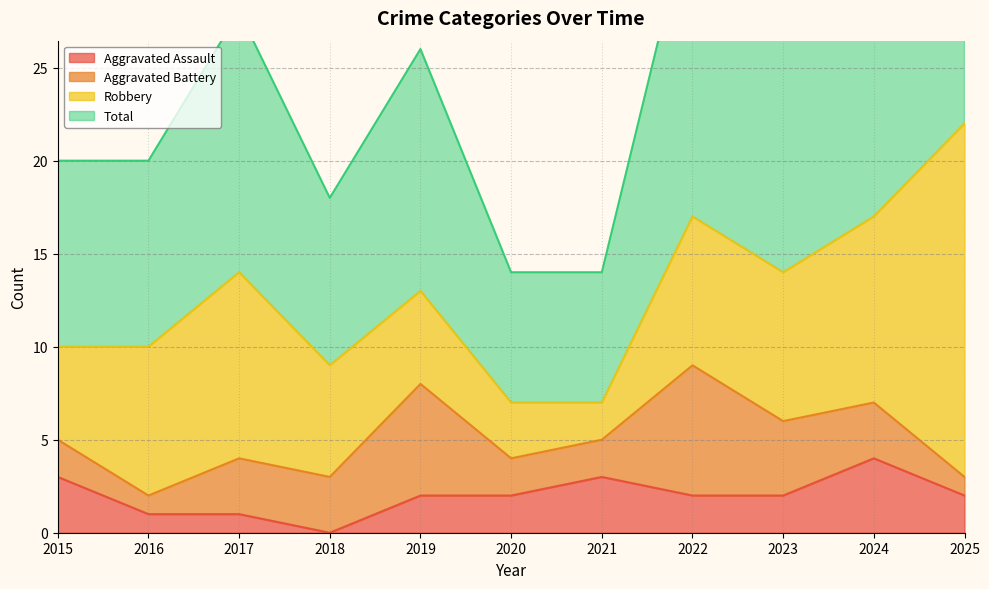

At which category is the sum across all series the highest?

2025